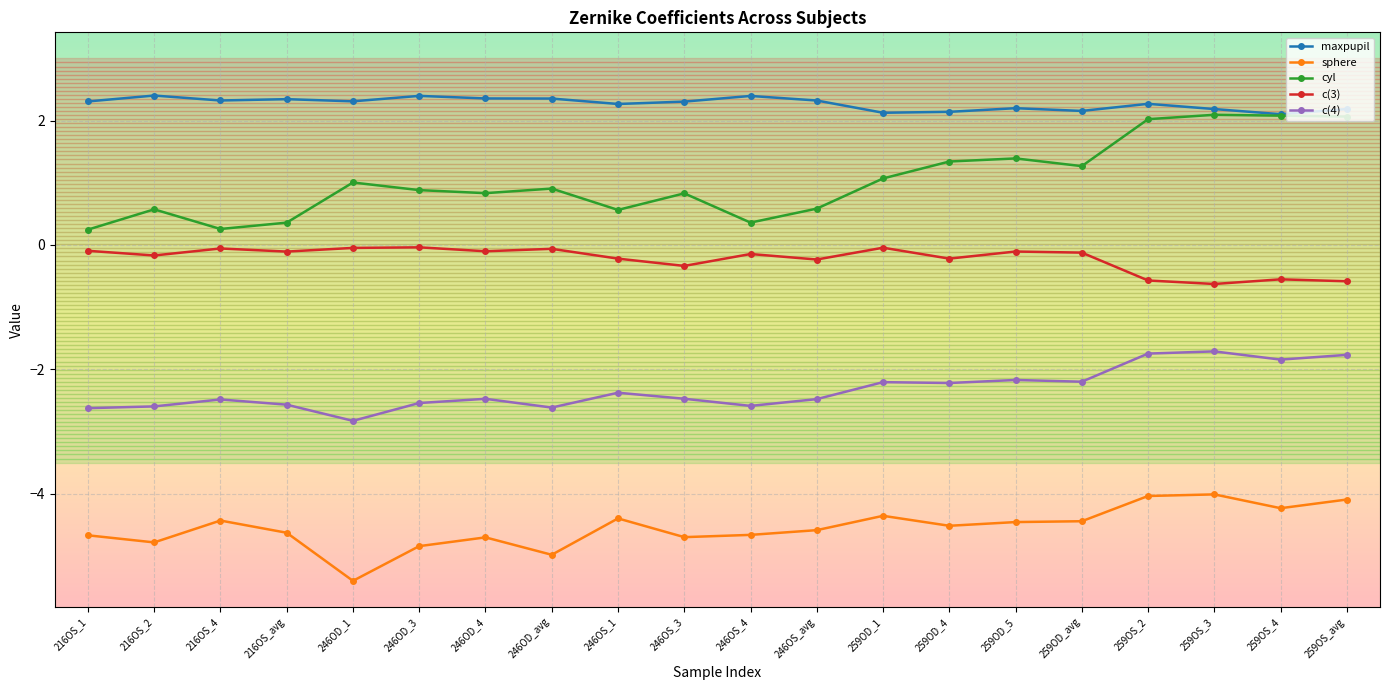

The c(4) series shows -2.4 at 246OS_1. True or false?

True